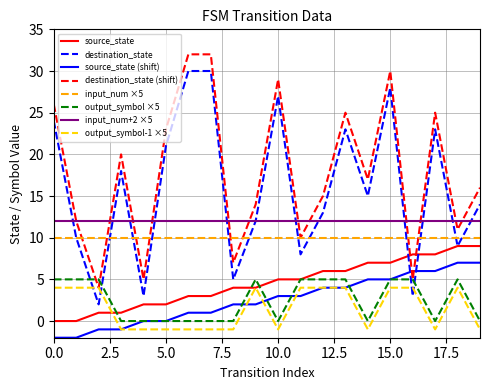

Is this an area chart (filled region under the line)?

No